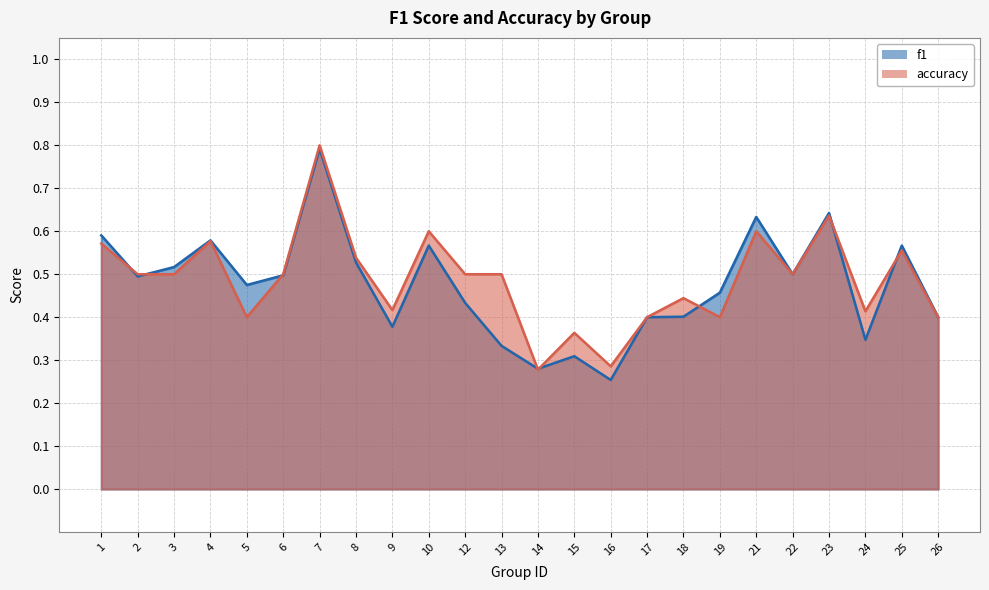

Reading left to right, extract all data points from this chart.

f1: 0.6	0.5	0.5	0.6	0.5	0.5	0.8	0.5	0.4	0.6	0.4	0.3	0.3	0.3	0.3	0.4	0.4	0.5	0.6	0.5	0.6	0.3	0.6	0.4
accuracy: 0.6	0.5	0.5	0.6	0.4	0.5	0.8	0.5	0.4	0.6	0.5	0.5	0.3	0.4	0.3	0.4	0.4	0.4	0.6	0.5	0.6	0.4	0.6	0.4